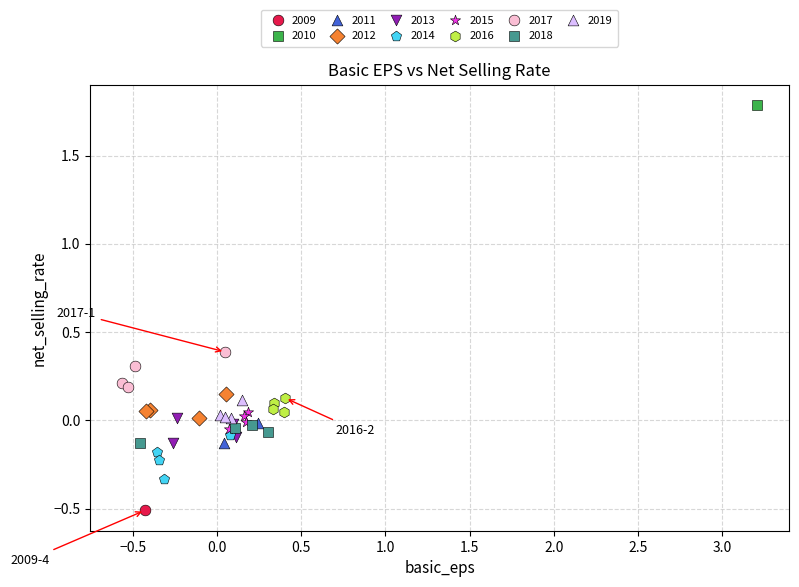

Which series contains the highest Y value?

2010